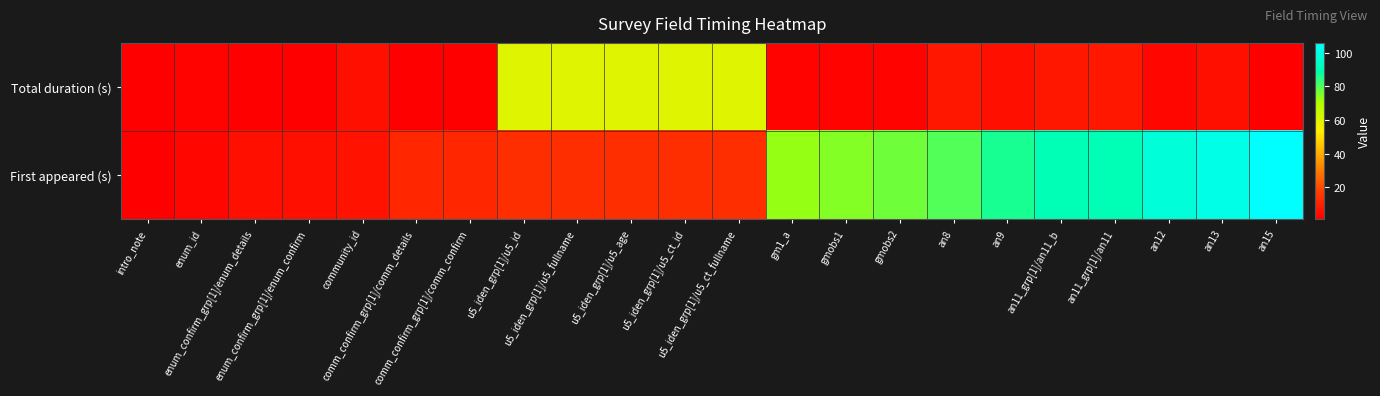

What is the smallest value displayed?

1